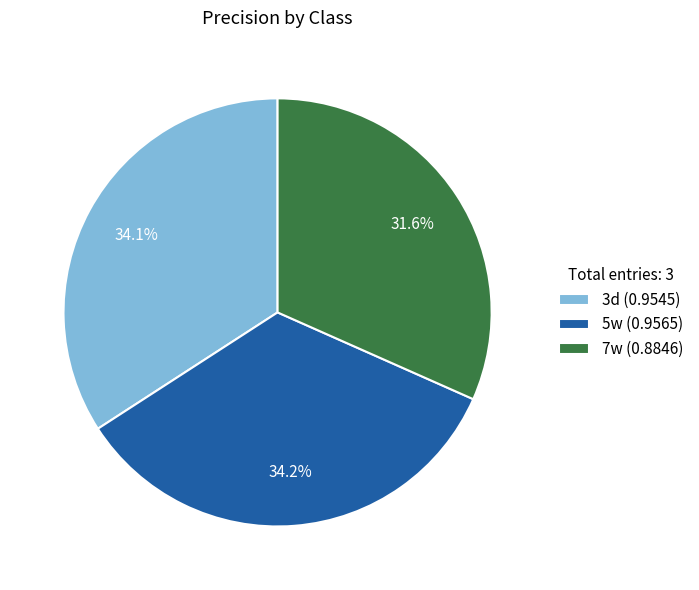

Combined, do 3d and 5w account for over 50%?

Yes